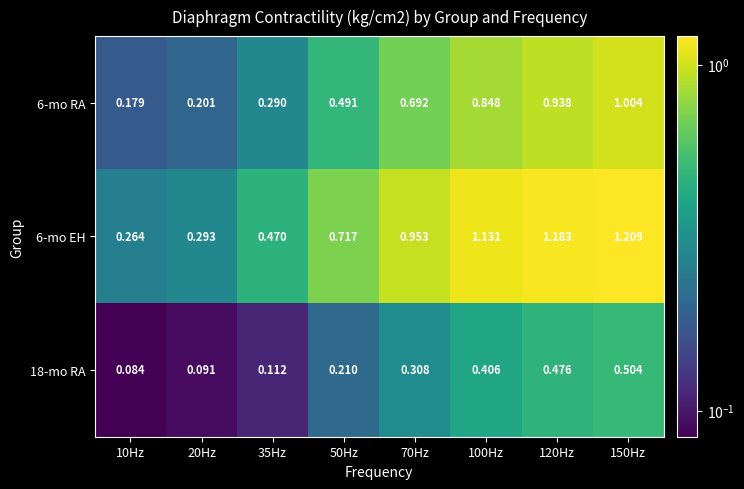

Reading right to left, extract all data points from this chart.

6-mo RA: 150Hz=1.0	120Hz=0.9	100Hz=0.8	70Hz=0.7	50Hz=0.5	35Hz=0.3	20Hz=0.2	10Hz=0.2
6-mo EH: 150Hz=1.2	120Hz=1.2	100Hz=1.1	70Hz=1.0	50Hz=0.7	35Hz=0.5	20Hz=0.3	10Hz=0.3
18-mo RA: 150Hz=0.5	120Hz=0.5	100Hz=0.4	70Hz=0.3	50Hz=0.2	35Hz=0.1	20Hz=0.1	10Hz=0.1